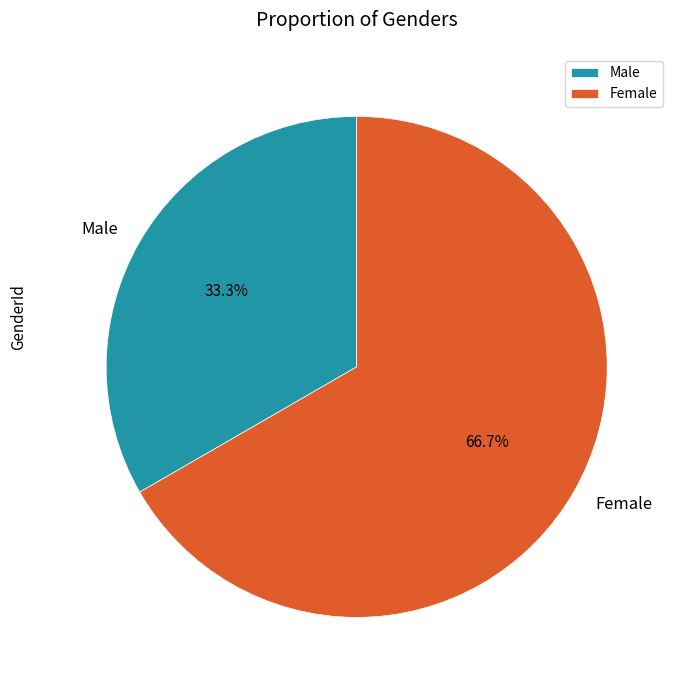

To the nearest percent, what percentage of the pie is Female?

67%